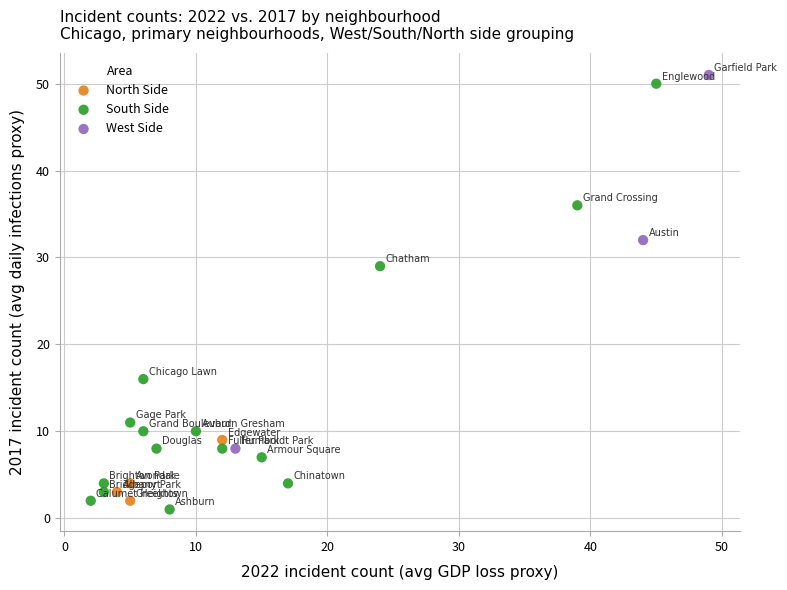

Which series has the widest spread of Y values?

South Side